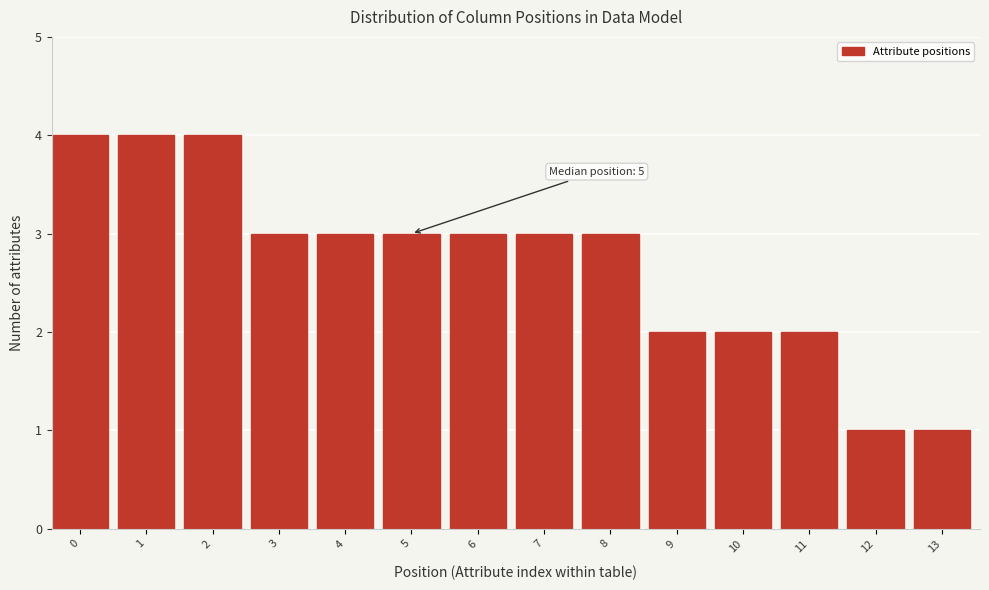

Reading left to right, transcribe all the data shown in this chart.

4	4	4	3	3	3	3	3	3	2	2	2	1	1